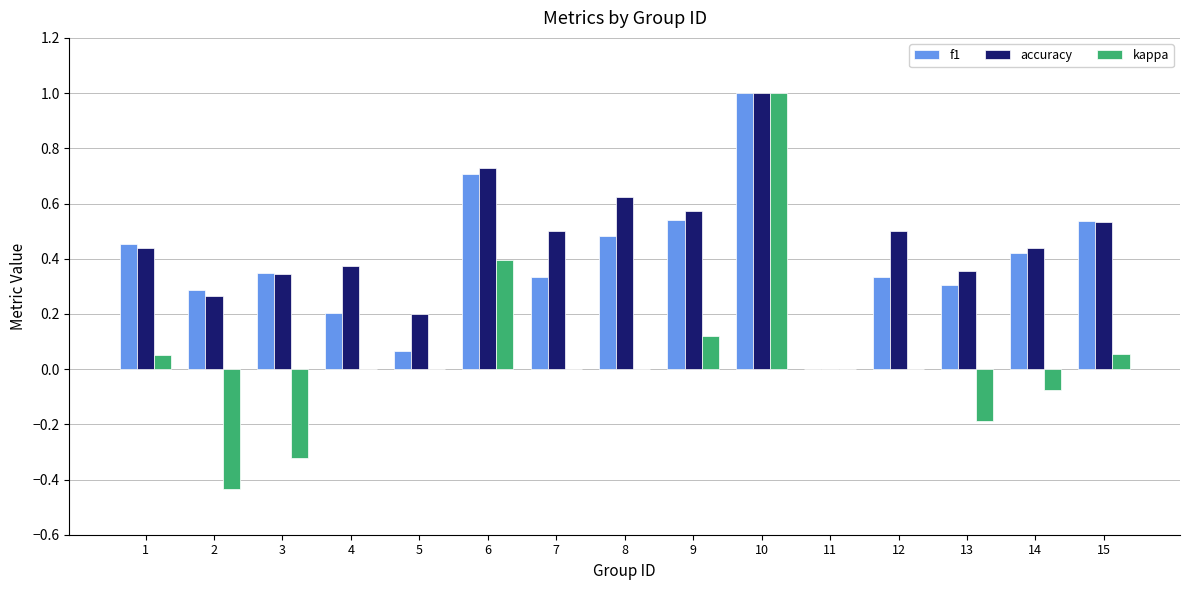

What is the total value across all series at 6?

1.8